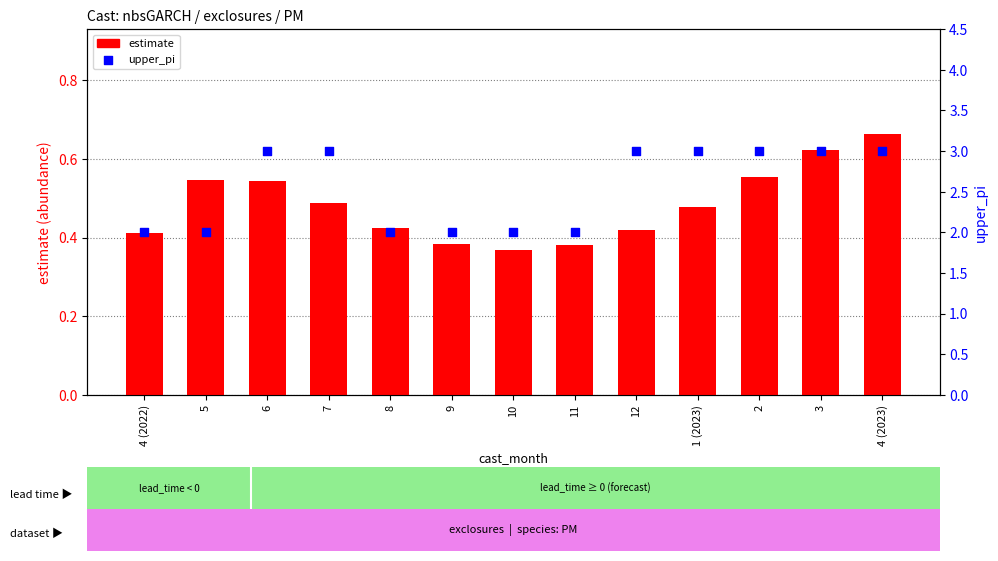

Is the value of estimate at 2 greater than the value of upper_pi at 2?

No